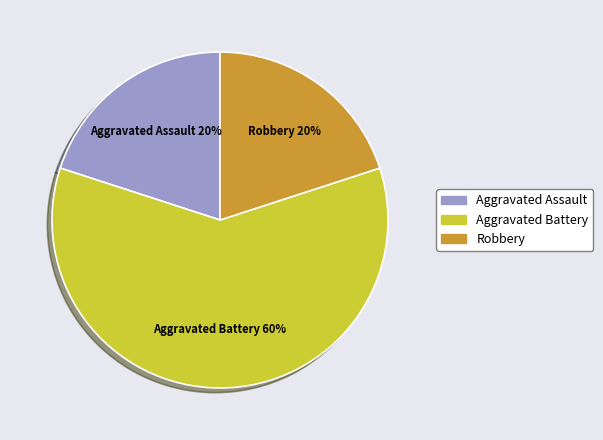

True or false: Aggravated Assault accounts for 25% of the total.

False